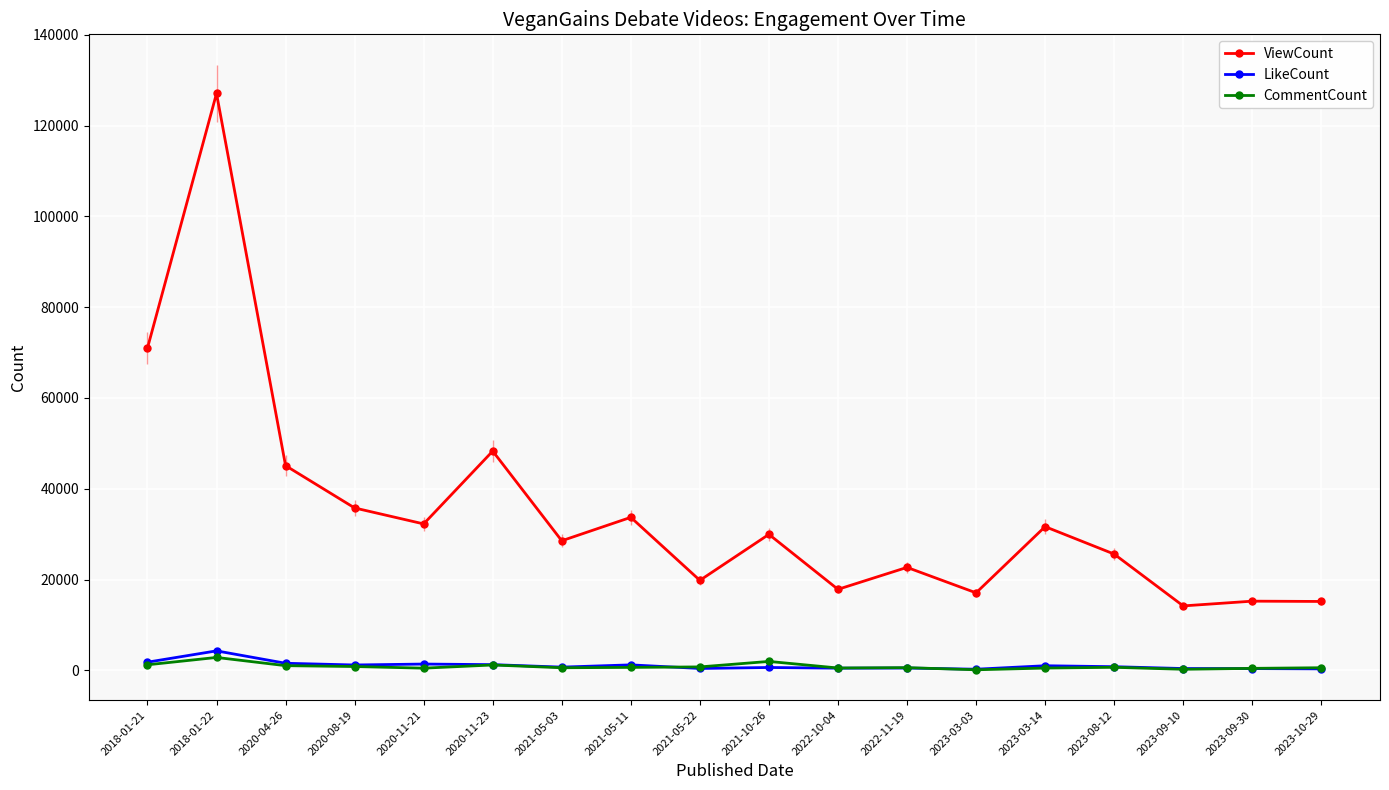

What is the sum of the ViewCount values at 2023-09-30 and 2023-08-12?

40842